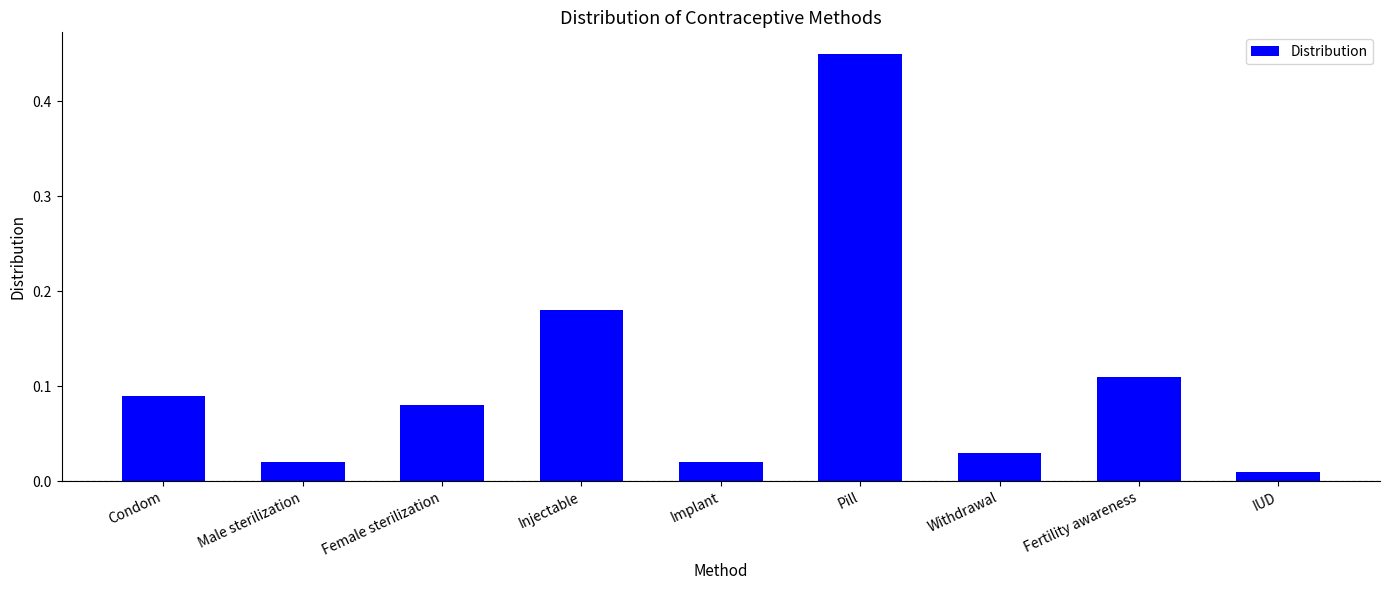

At which category does the chart reach its minimum across all series?

IUD